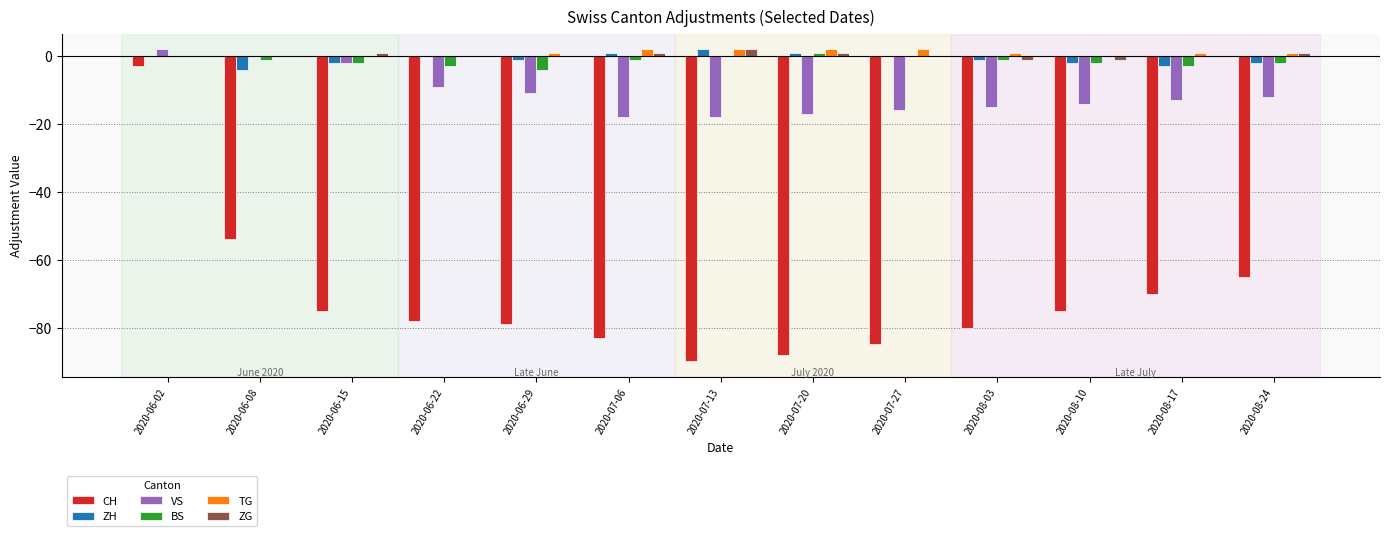

The BS series shows -3 at 2020-06-22. True or false?

True